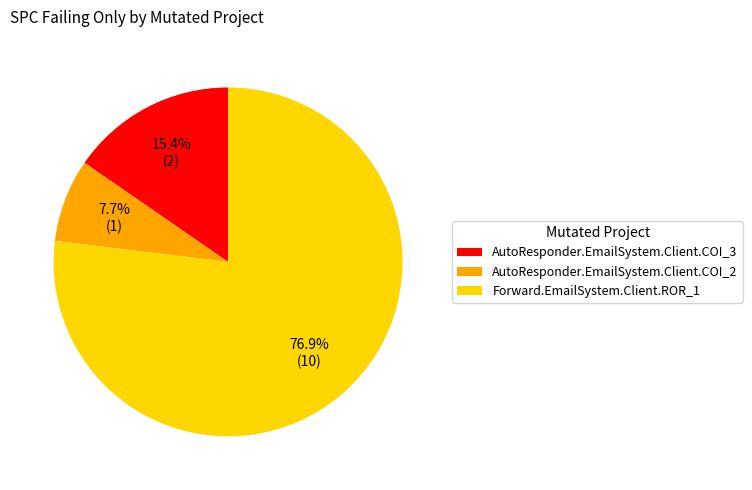

Which slice represents more than half of the pie?

Forward.EmailSystem.Client.ROR_1